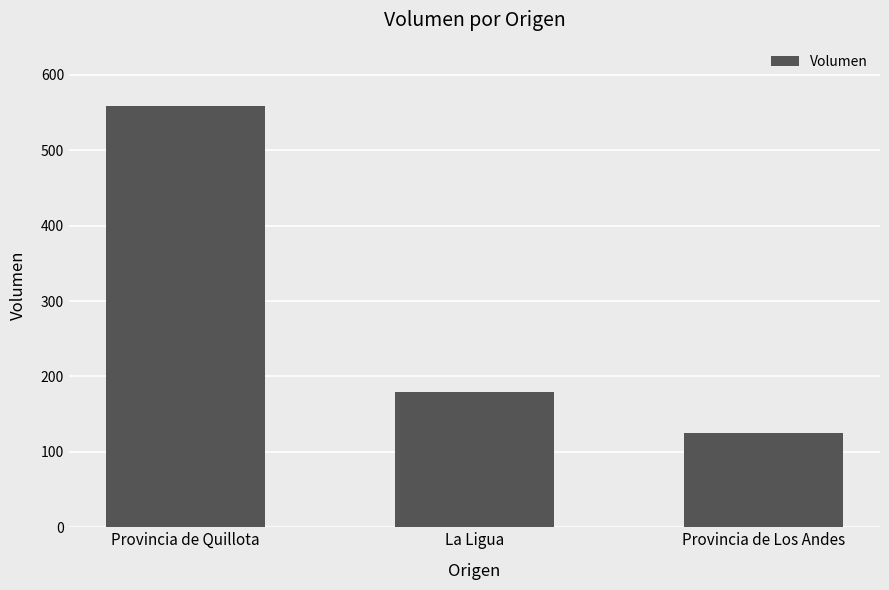

What is the difference between the maximum and second lowest values?

379